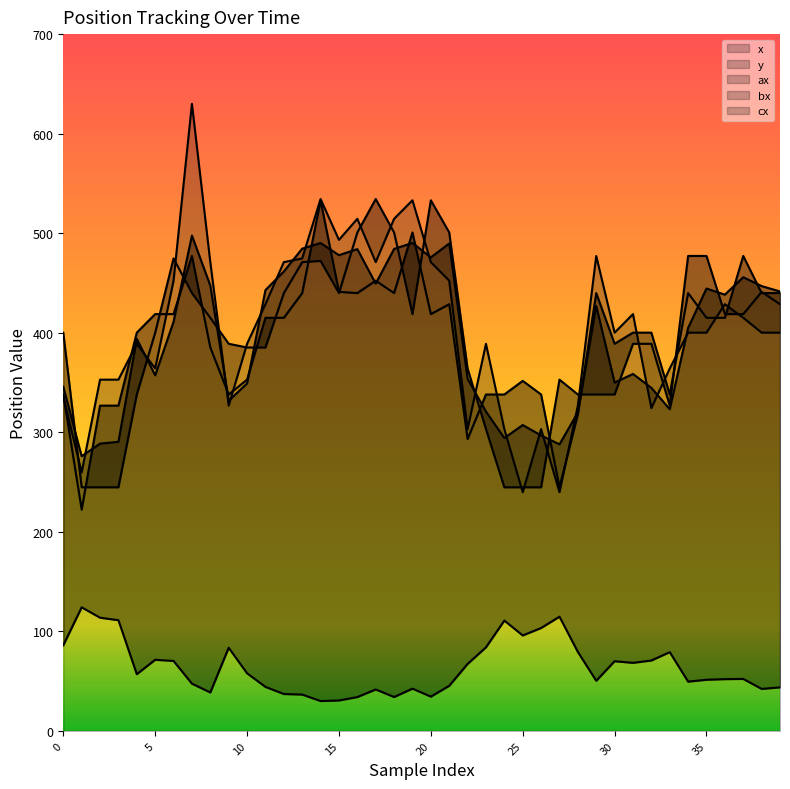

True or false: bx and y cross at least once.

False